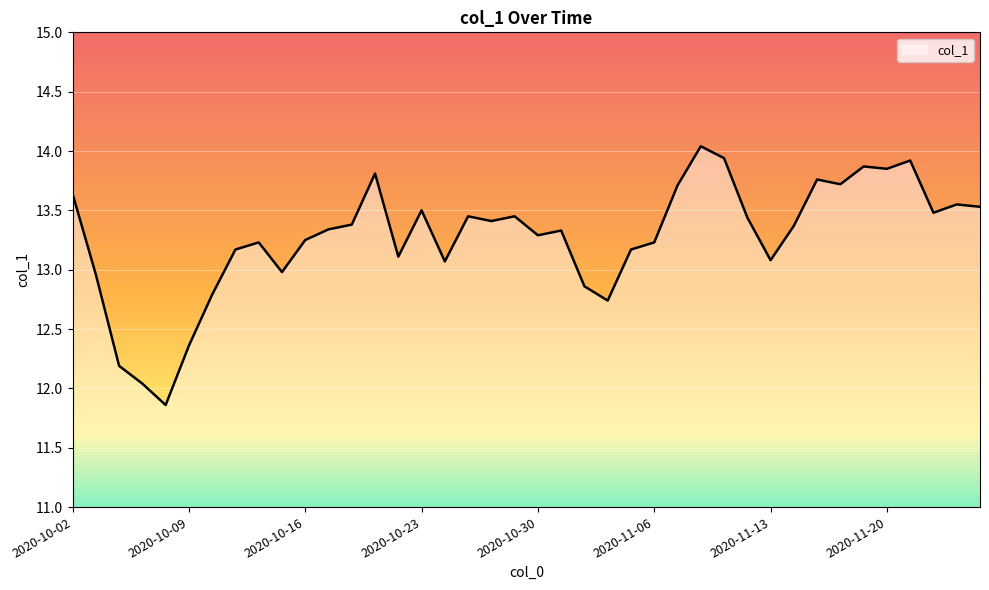

What is the greatest value displayed?

14.0